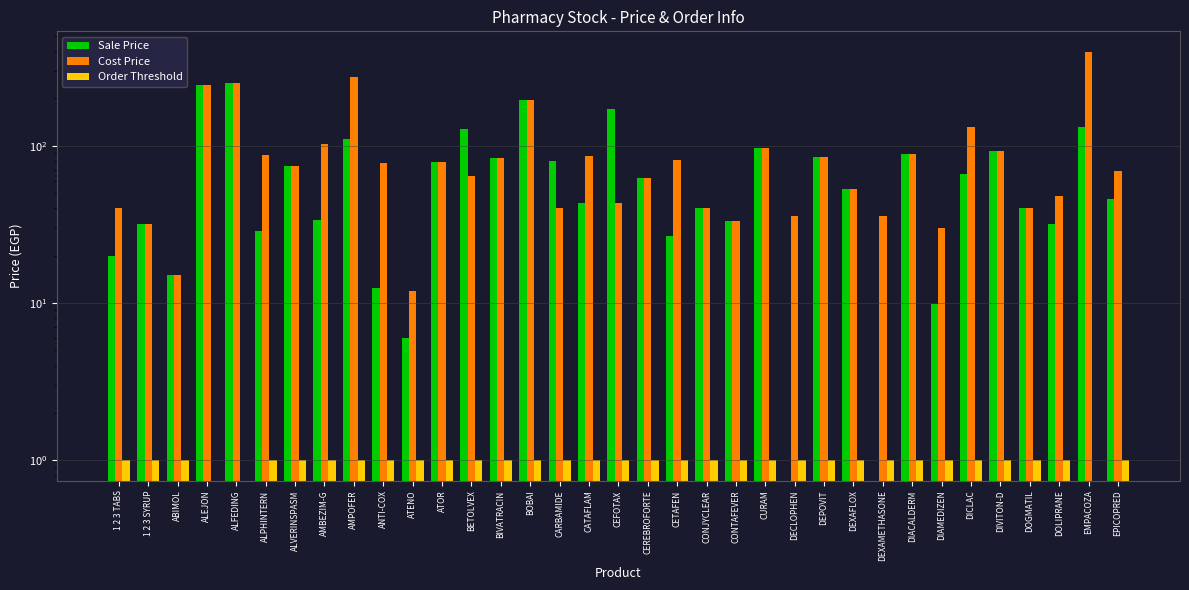

What is the difference between the maximum and second lowest values in the Sale Price series?

249.0